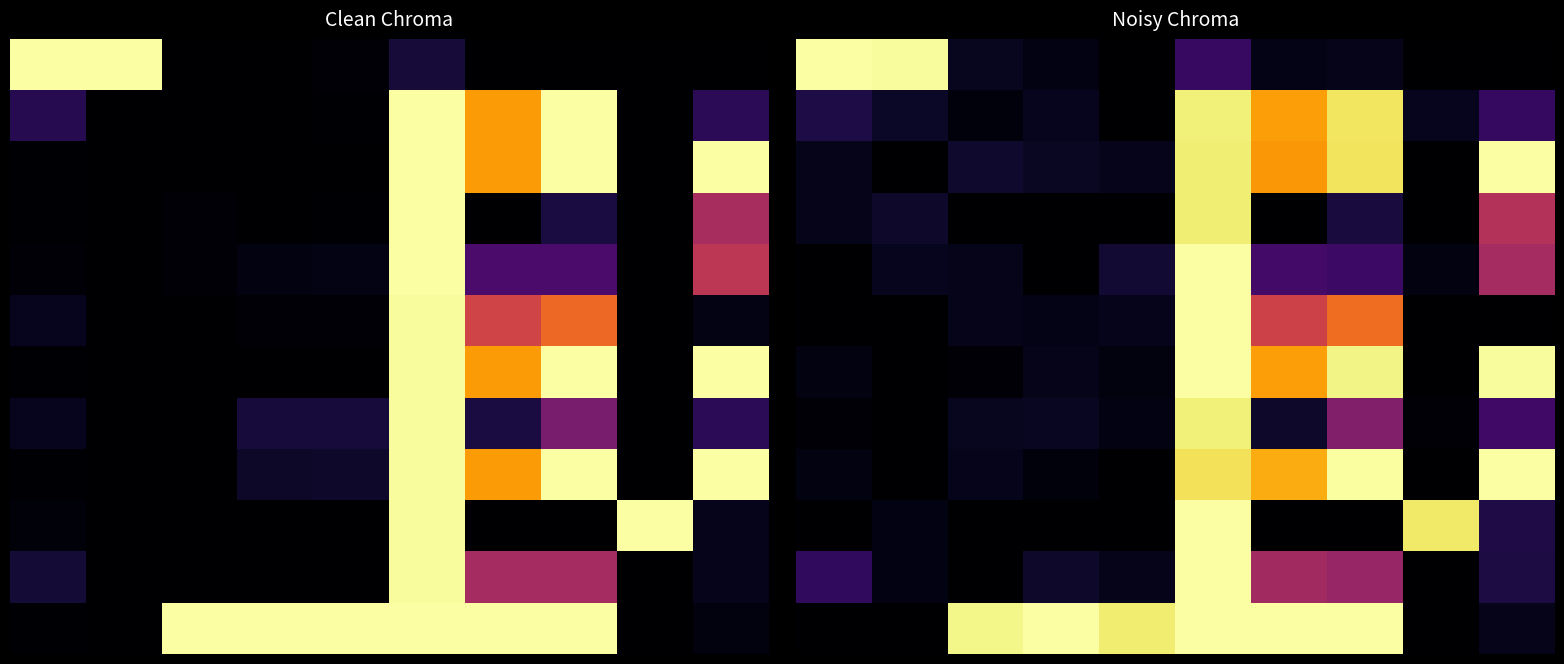

At how many categories does at least one series exceed 0?

10